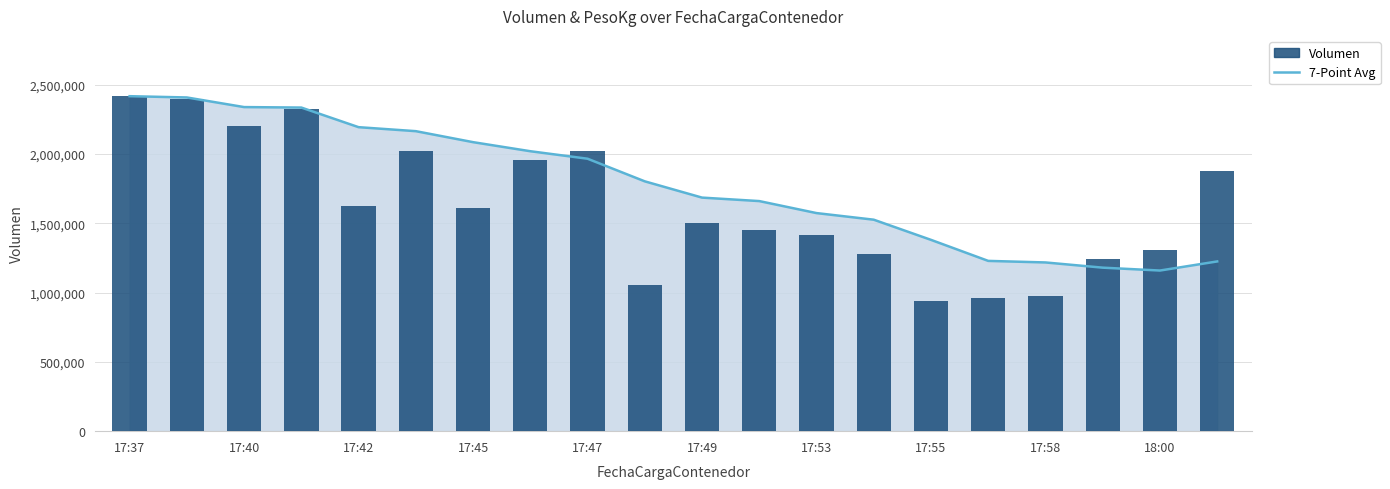

How many data points does each series have?

20